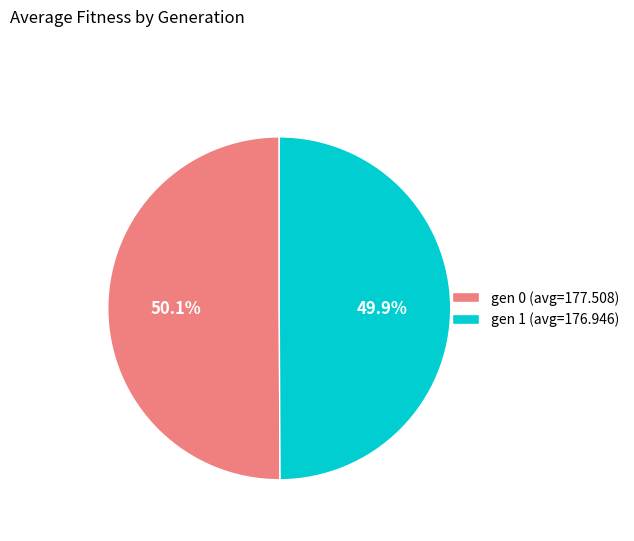

Does any single category account for the majority?

Yes